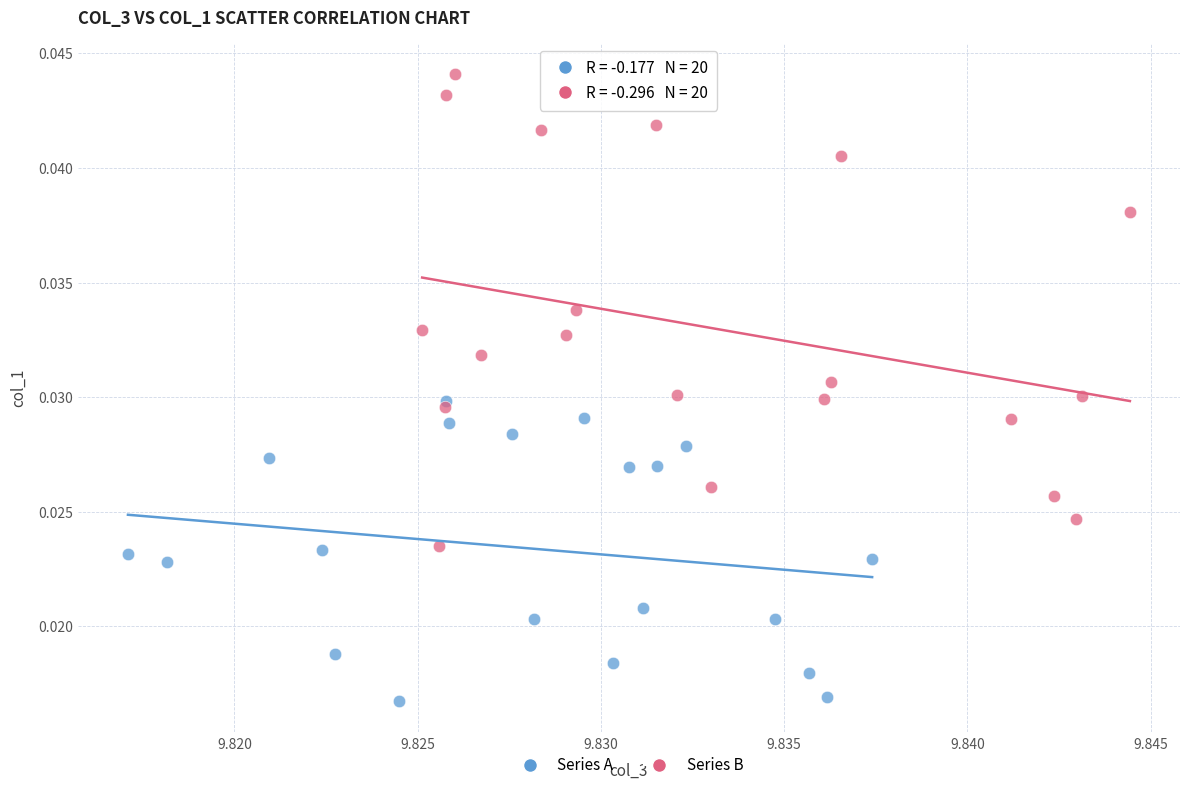

Which series contains the lowest Y value?

Series A